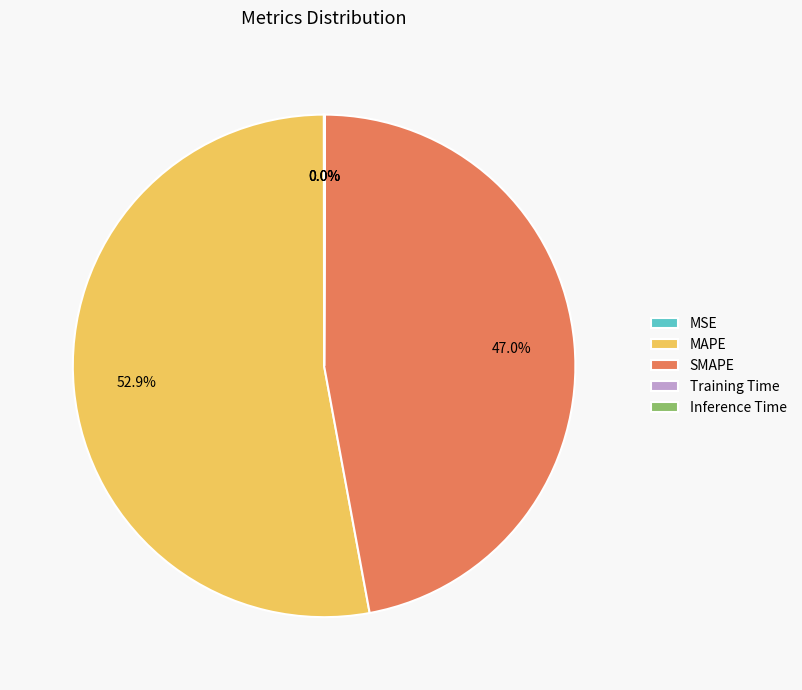

True or false: MAPE accounts for 46% of the total.

False